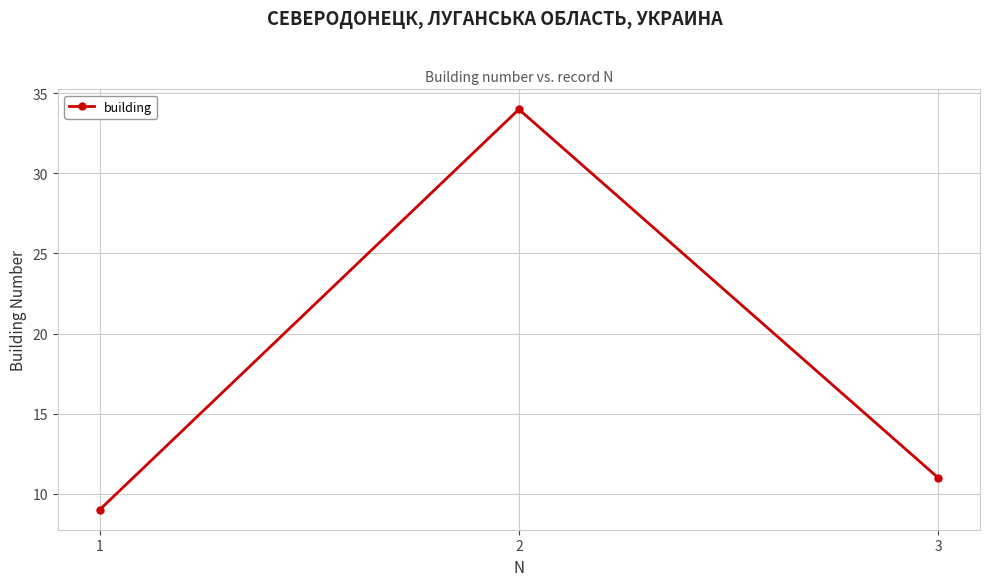

Reading left to right, transcribe all the data shown in this chart.

1=9	2=34	3=11